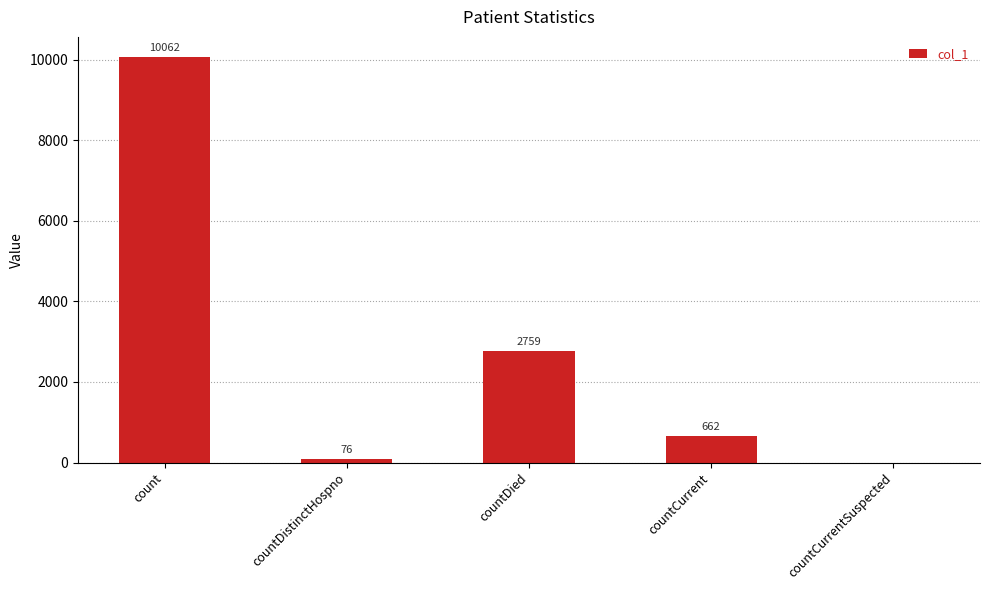

What is the change in value from countDied to countCurrentSuspected?

-2759